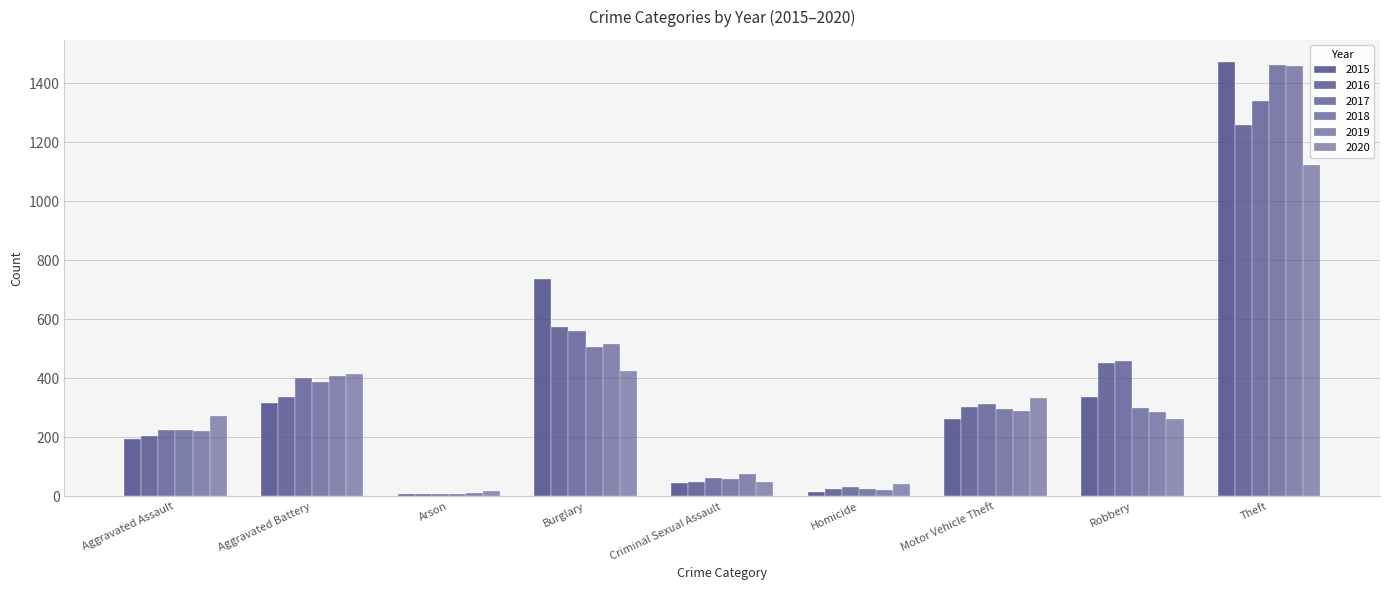

At Motor Vehicle Theft, list the series in order from smallest to largest.

2015, 2019, 2018, 2016, 2017, 2020